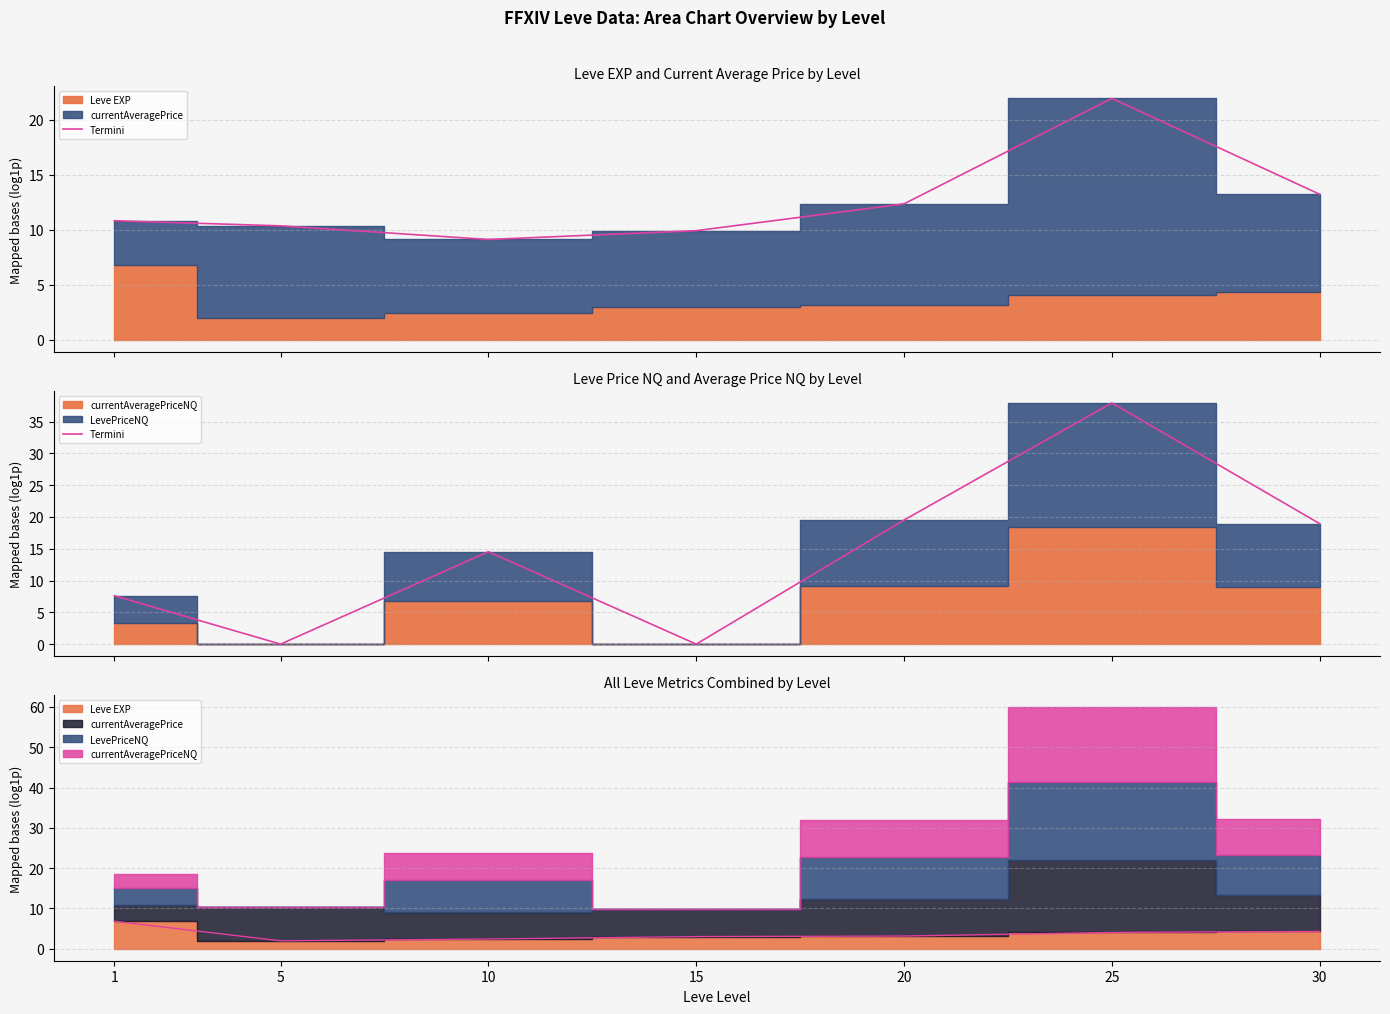

Is it true that the value at 1 is 7.6?

True